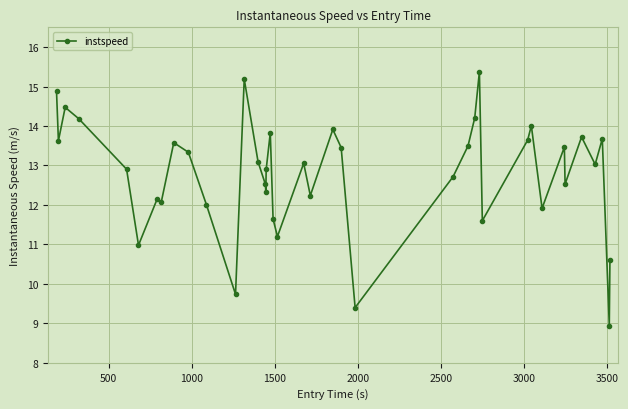

What is the average value?

12.8